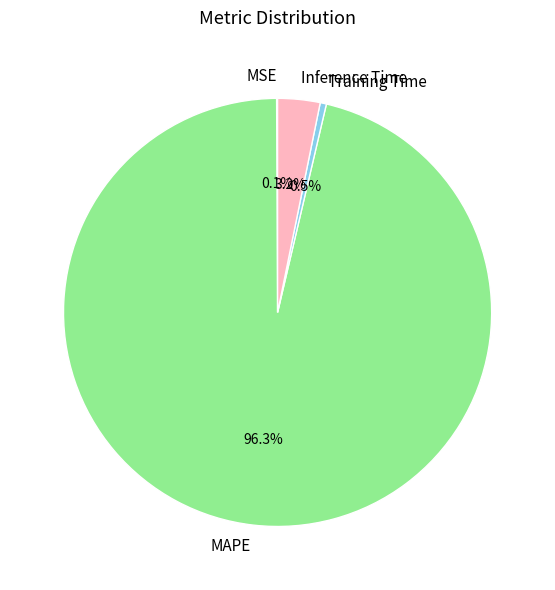

Is there any slice that represents more than half of the pie?

Yes